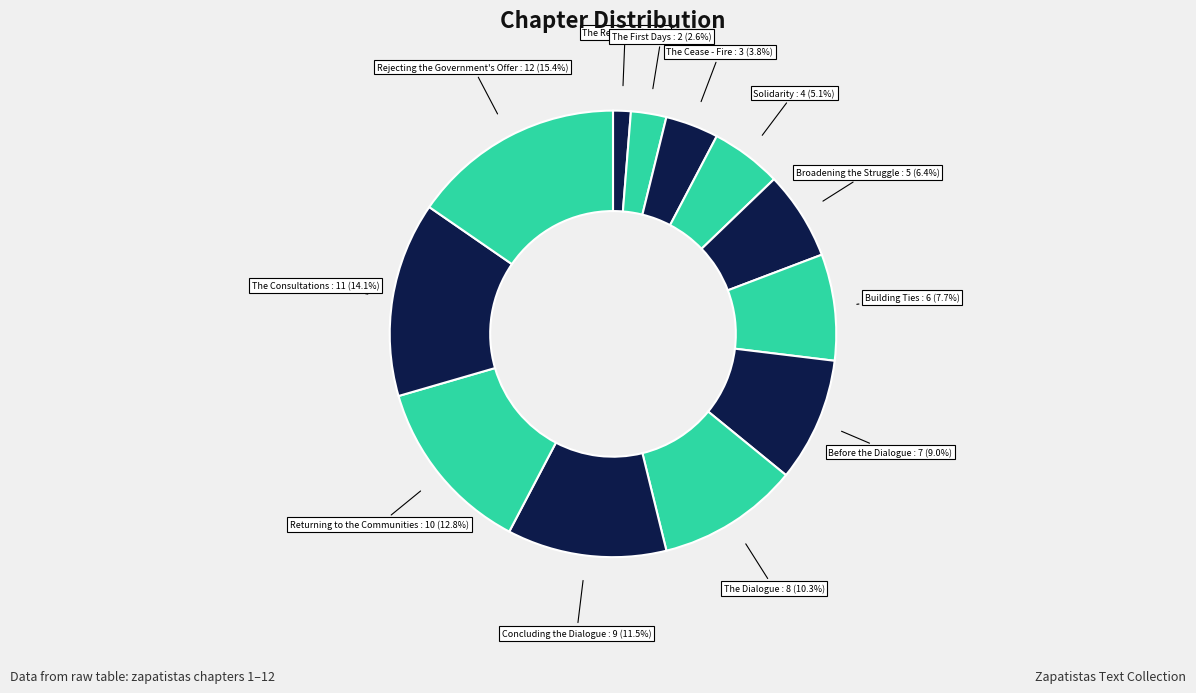

How many slices are in this pie chart?

12